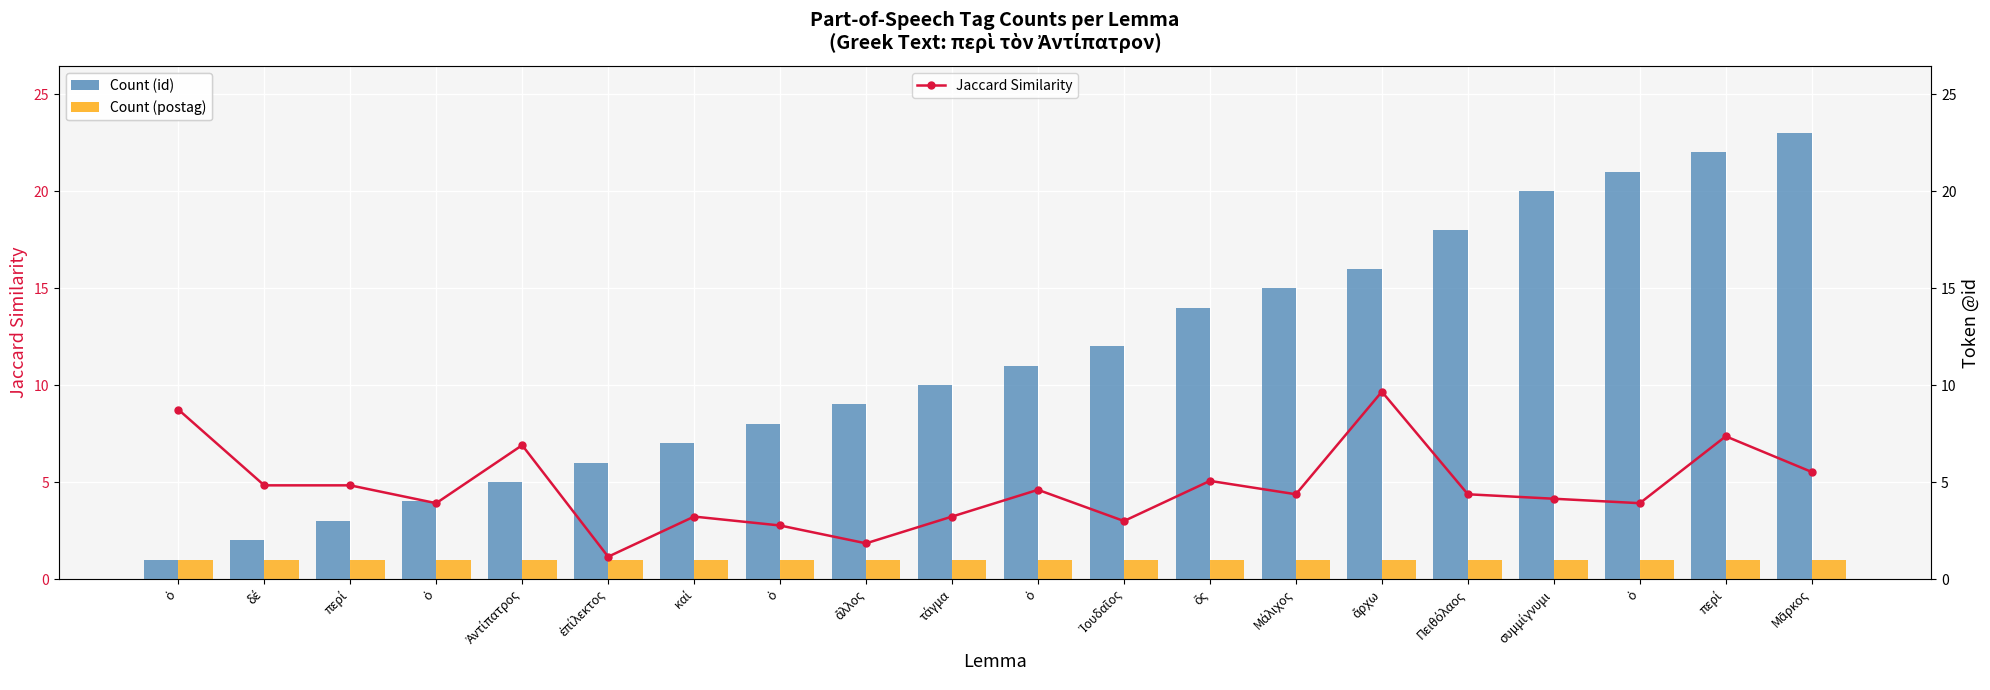

Between ὁ and περί, which series saw the biggest shift?

Count (id)